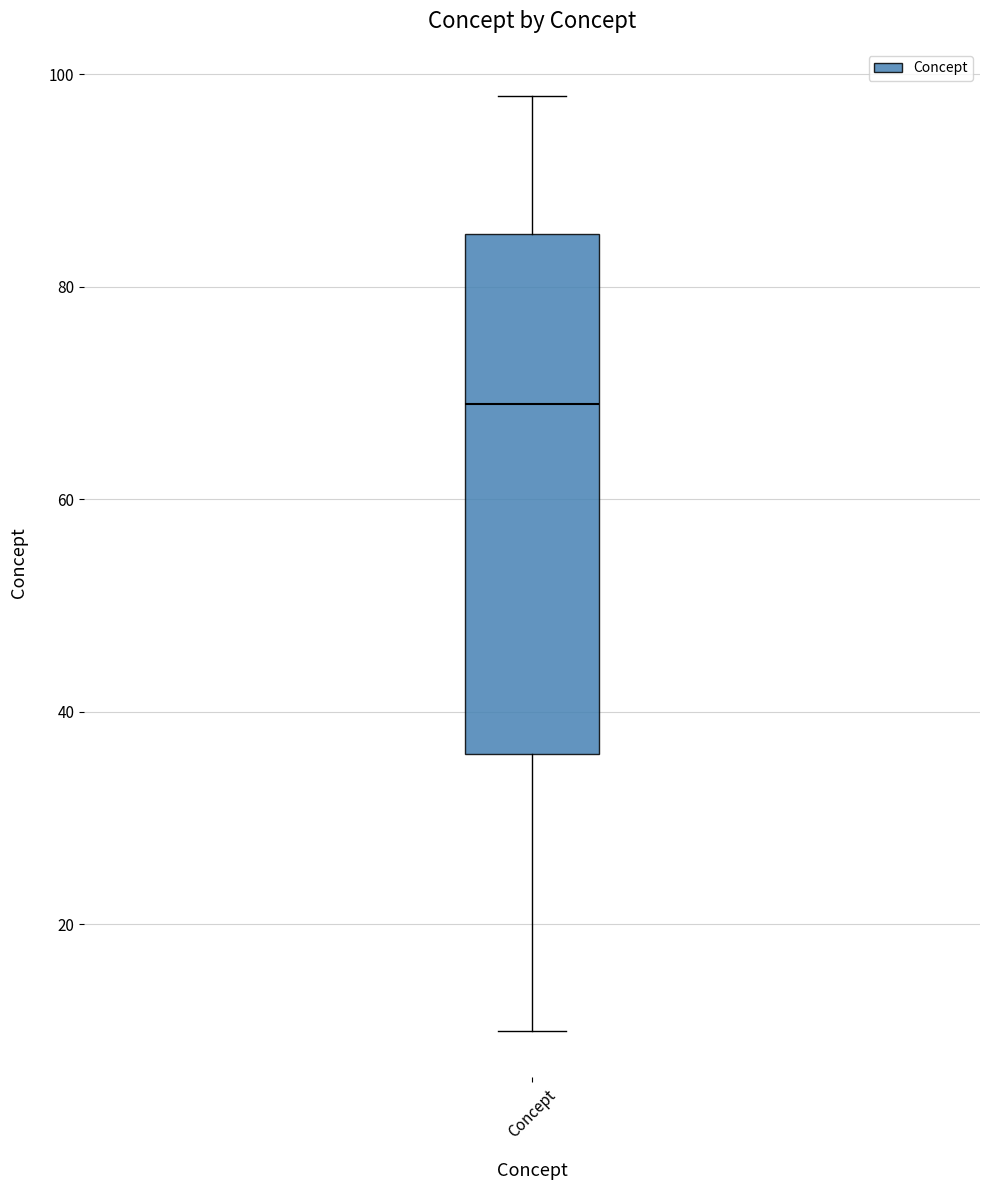

Read this box plot against the y-axis: the position of the median line, the range covered by the box, and the ends of both whiskers. The values are not printed on the chart, so give them approximately, as read against the axis.

median 70, box 36 to 86, whiskers 10 to 98